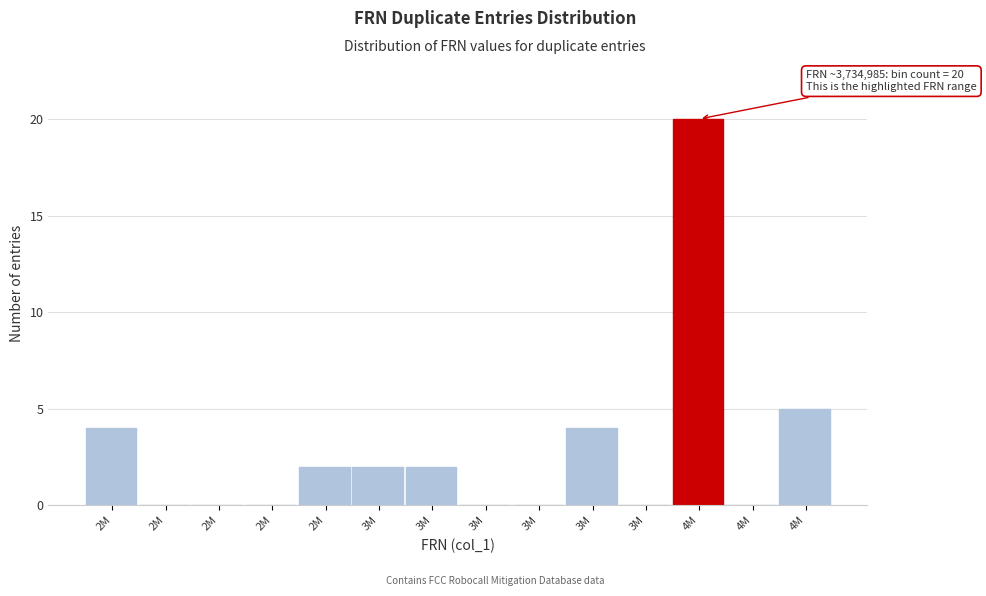

Count the number of data series in this chart.

1